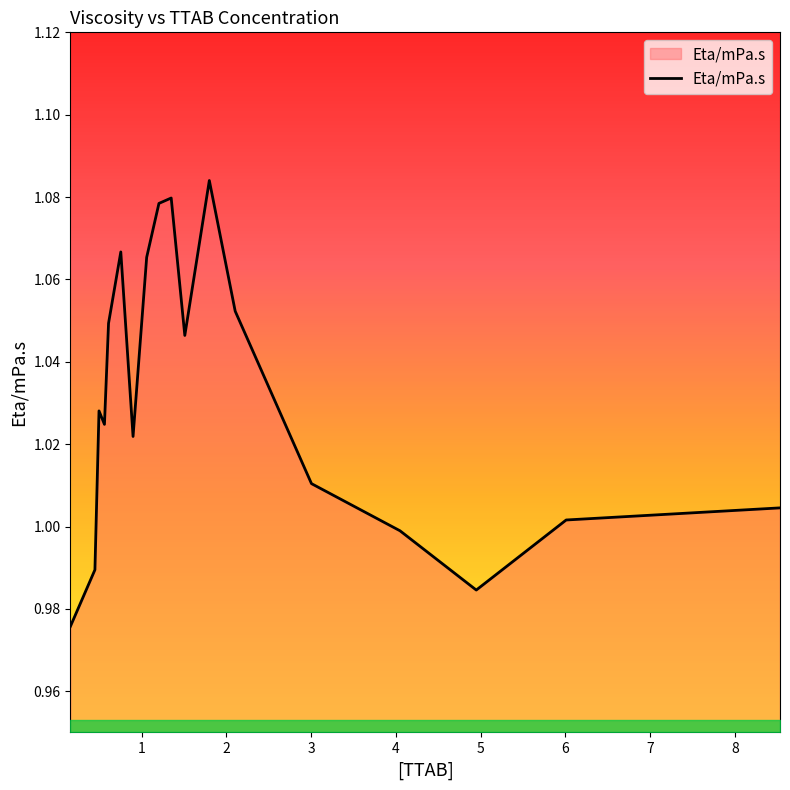

What is the greatest value displayed?

1.1